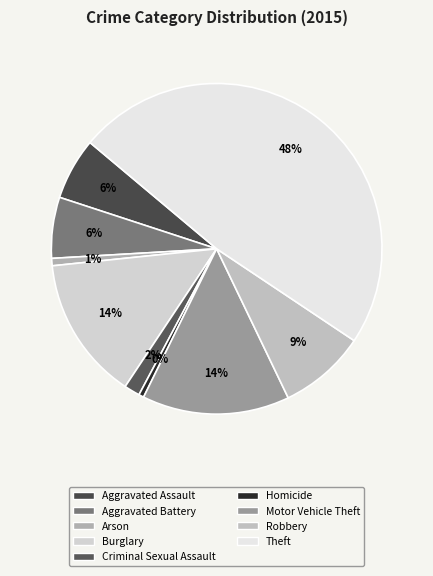

Is there a majority slice in this chart?

No